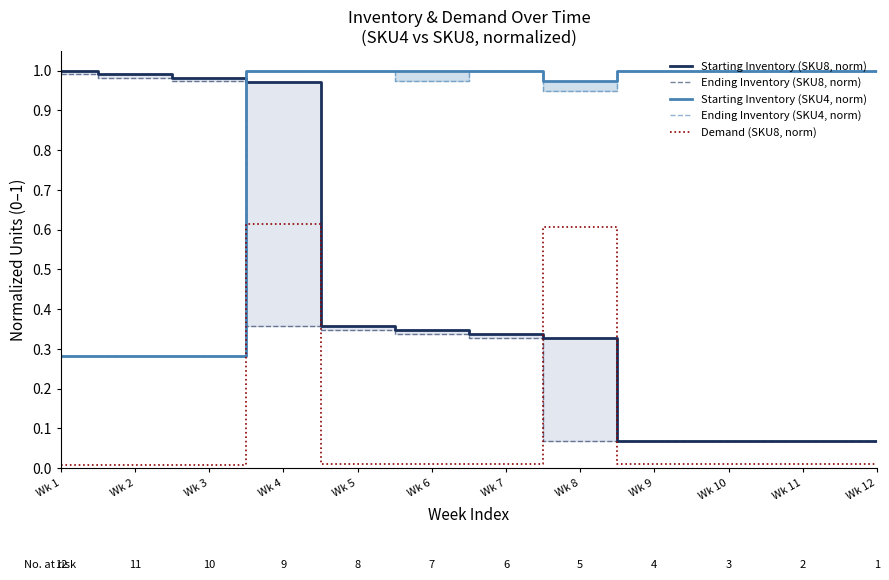

Does the chart display data point markers on the line(s)?

No